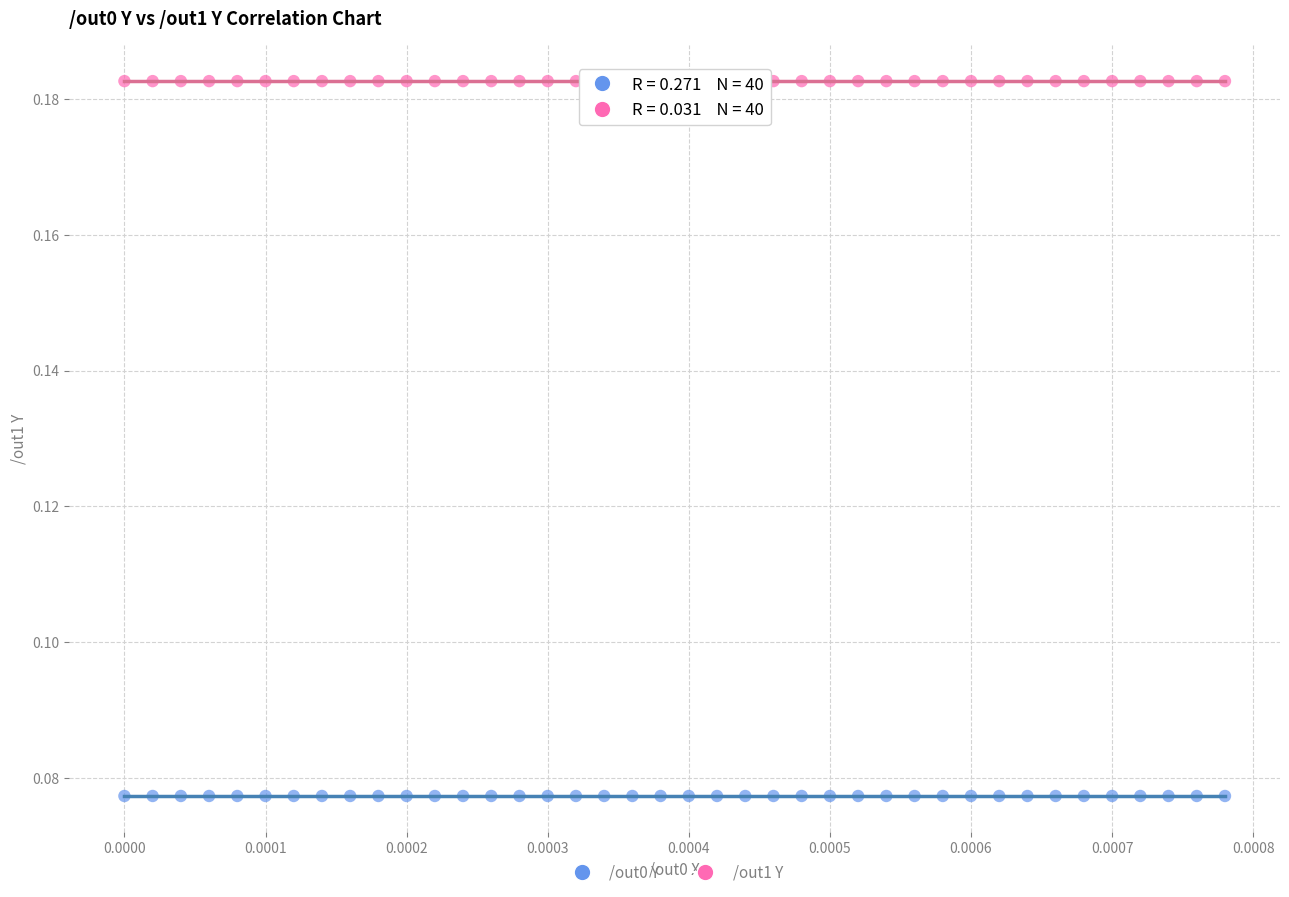

Which series contains the highest Y value?

/out1 Y